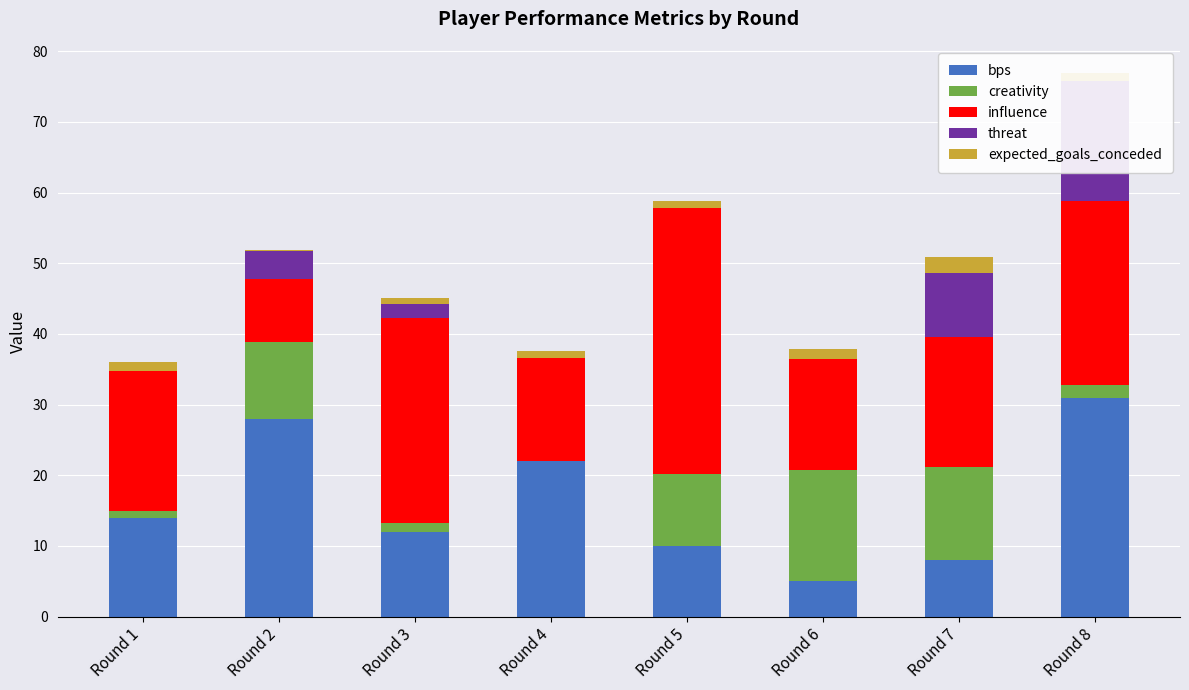

Which series changed the most between Round 2 and Round 8?

influence